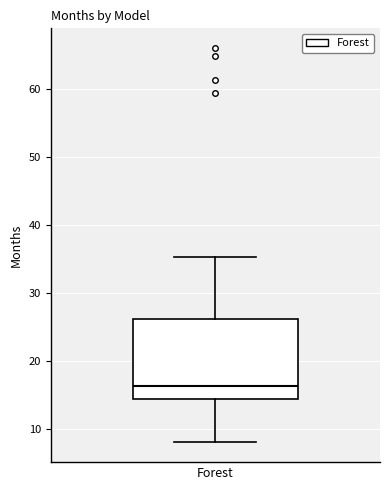

Transcribe this box plot: give where the median line is, the range the box spans, and where the two whiskers end, as read against the y-axis. The values are not printed on the chart, so give them approximately, as read against the axis.

median 16, box 14 to 26, whiskers 8 to 35